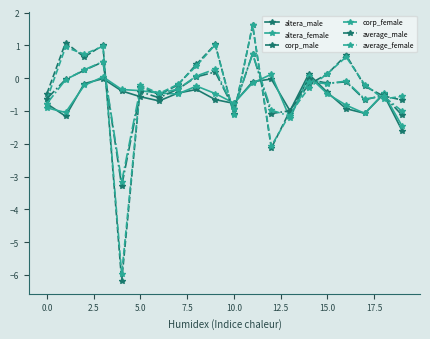

True or false: average_female has more than 2 interior local peaks.

True